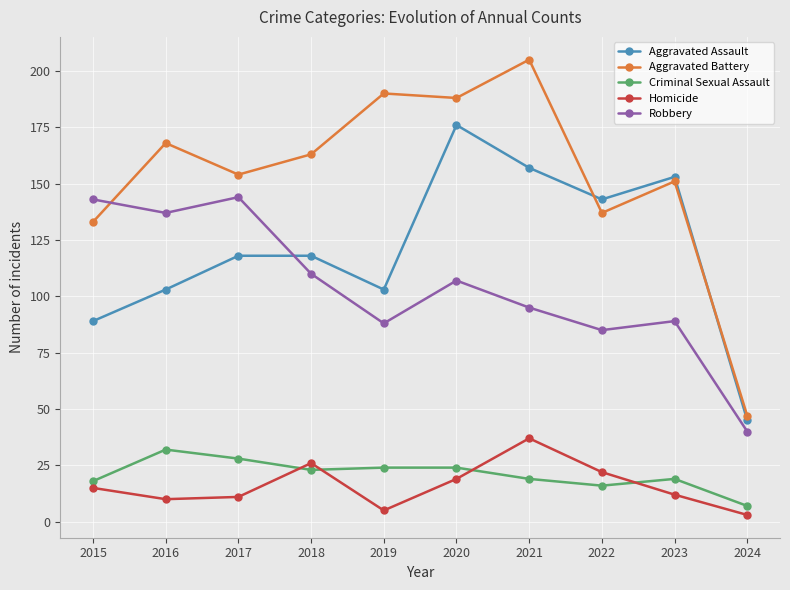

What is the difference between the maximum and minimum values in the Homicide series?

34